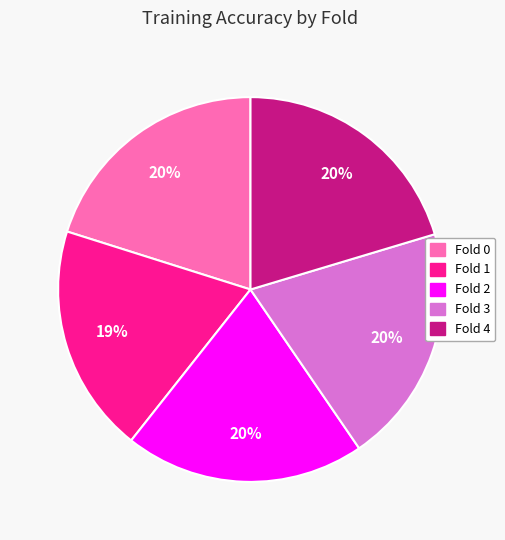

Which slice is the smallest?

Fold 1